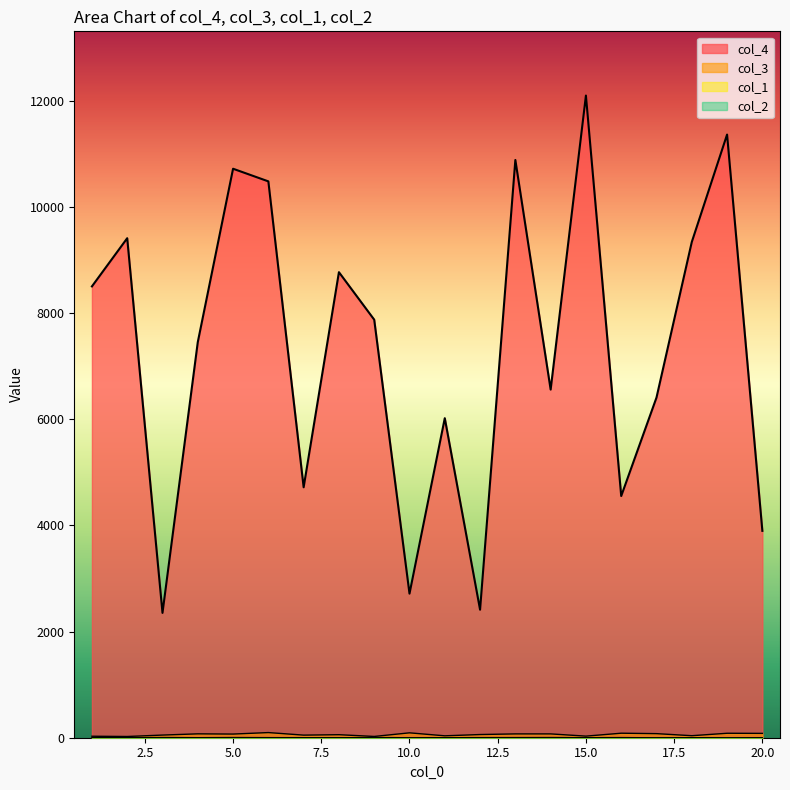

What is the sum of the col_3 values at 17 and 4?

150